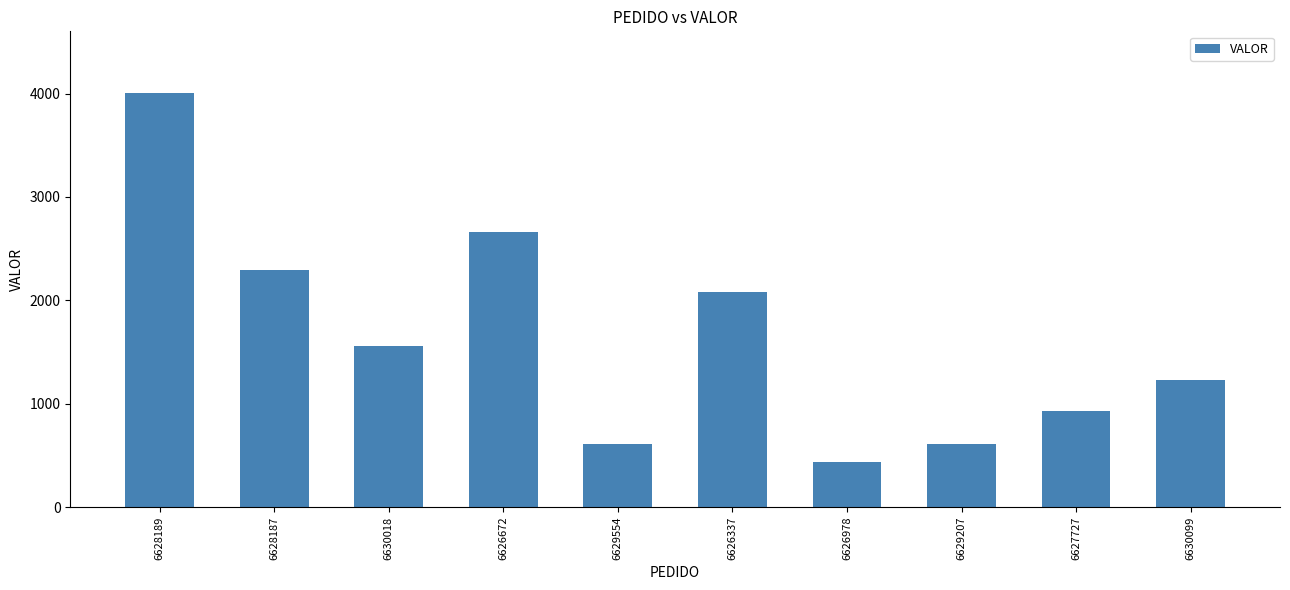

Is it true that the value at 6628187 is 2293.8?

True